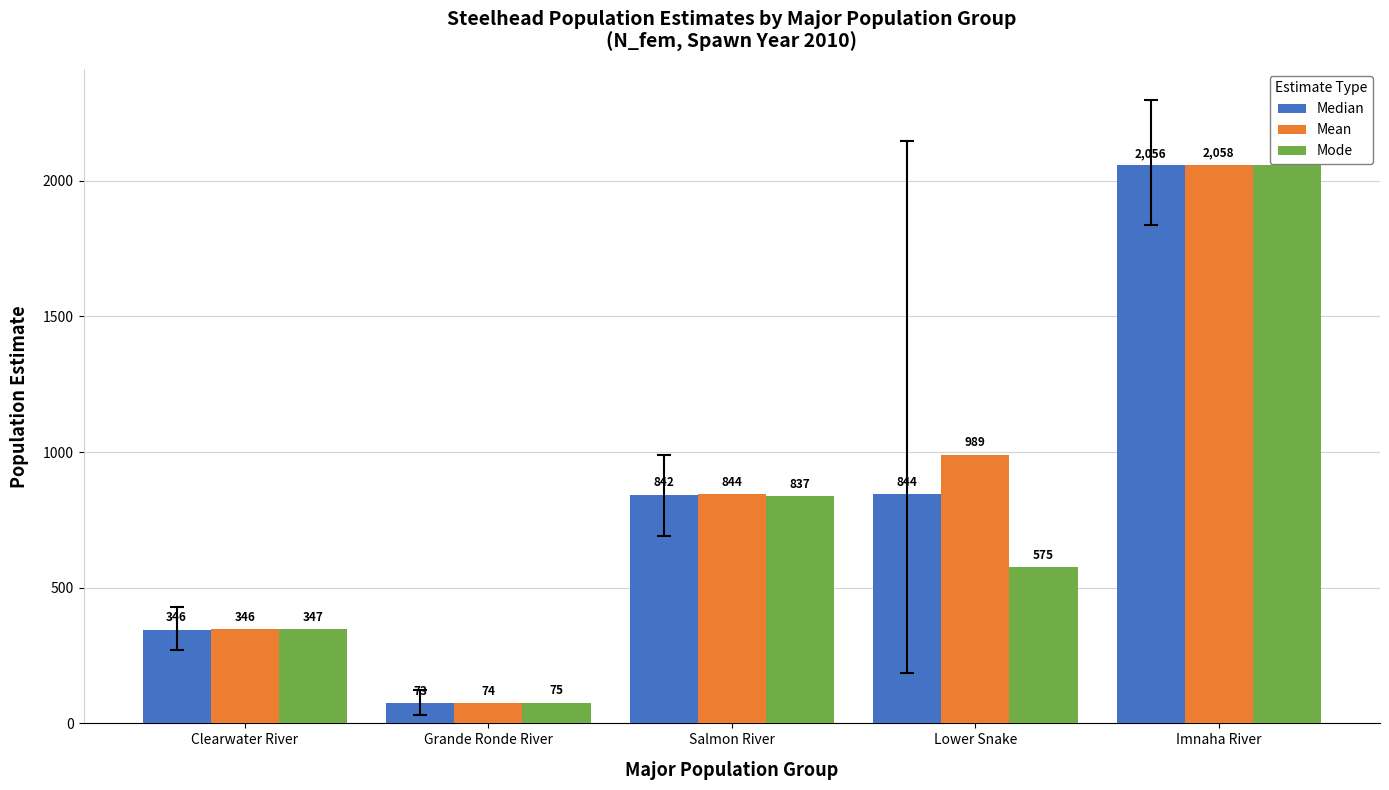

What position from the left is Lower Snake?

4